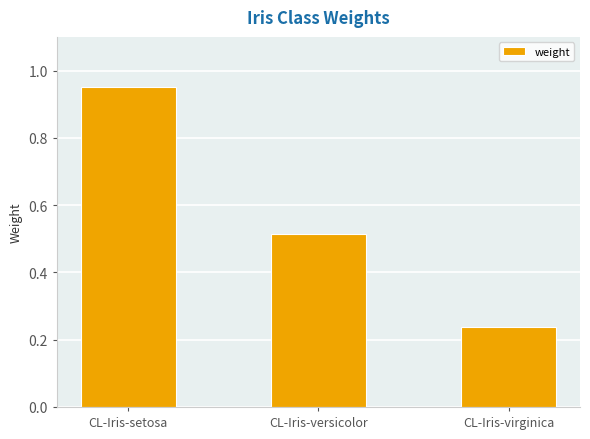

Rank the categories by value from lowest to highest.

CL-Iris-virginica, CL-Iris-versicolor, CL-Iris-setosa